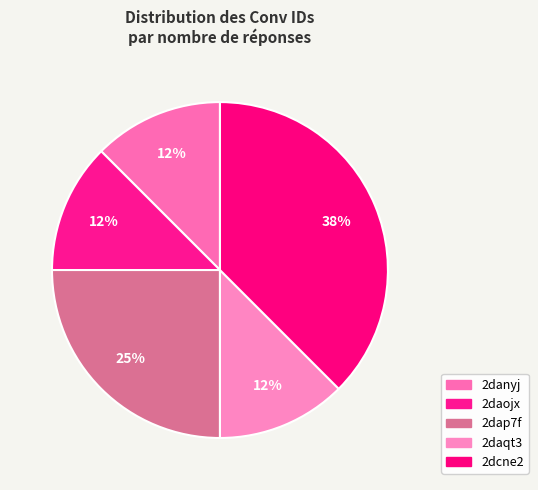

How many slices are in this pie chart?

5